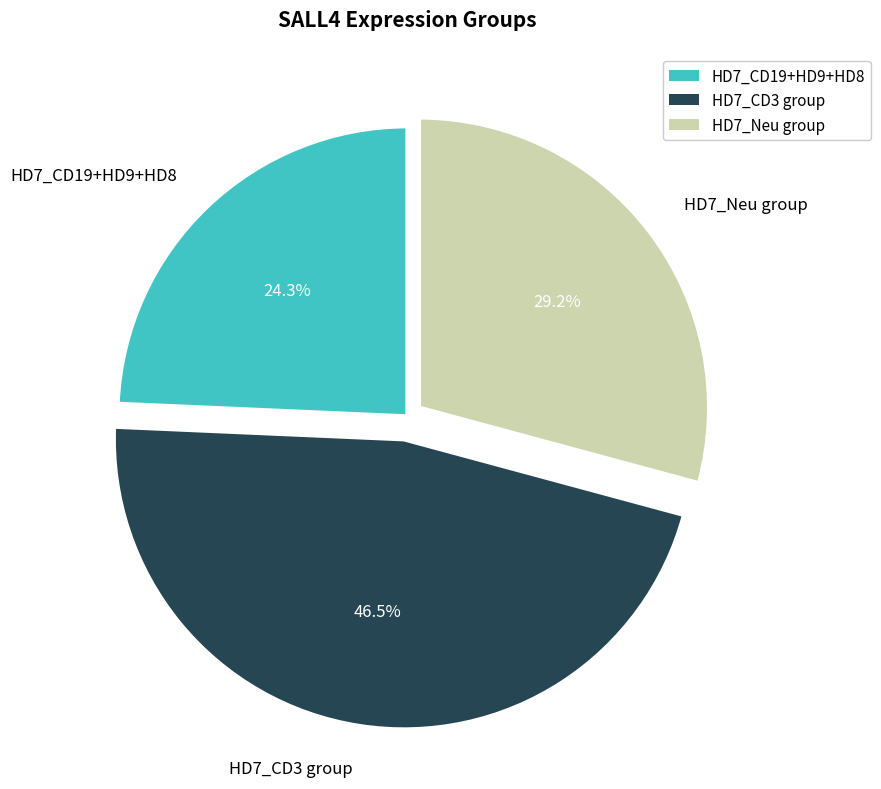

Rank the categories by value from highest to lowest.

HD7_CD3 group, HD7_Neu group, HD7_CD19+HD9+HD8